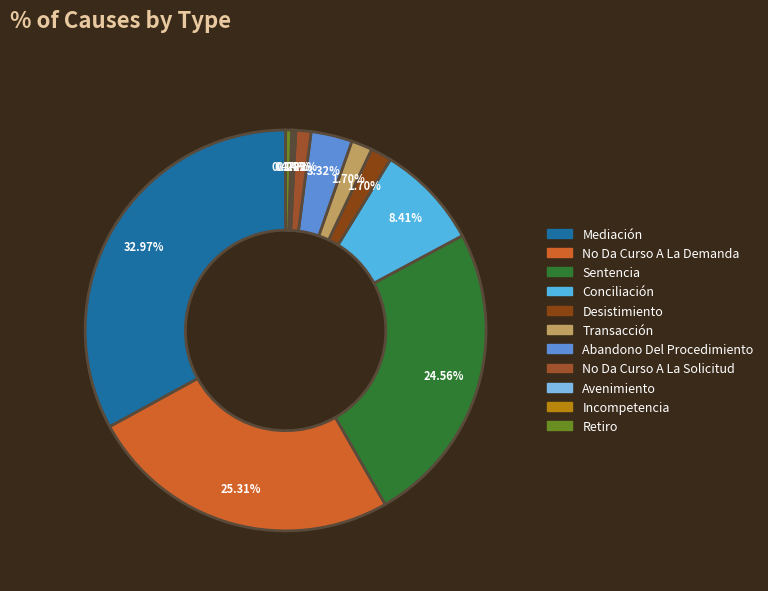

What percentage is the Sentencia slice, to the nearest percent?

25%